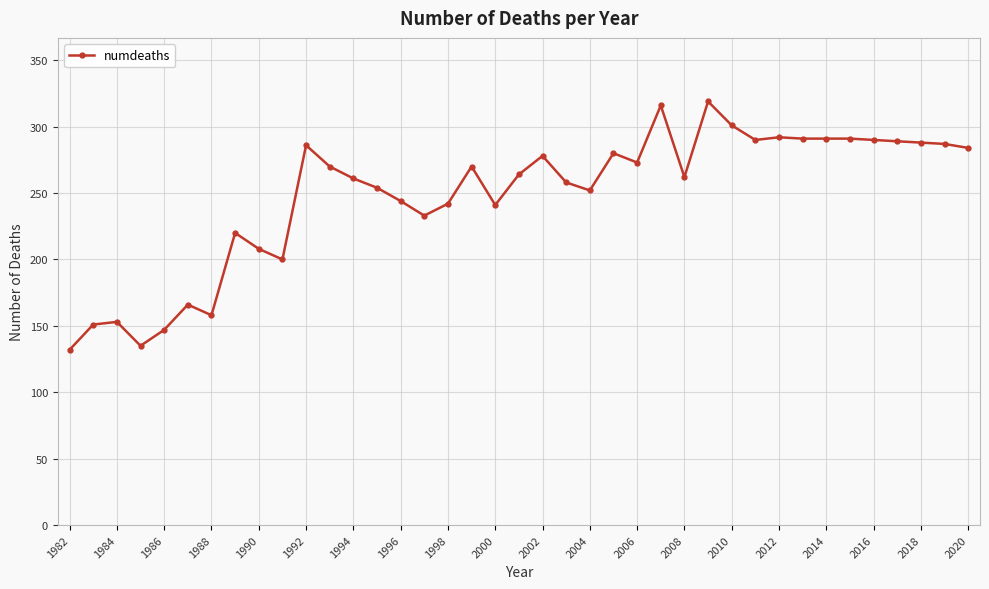

True or false: there are more than 0 points higher than both neighbors.

True